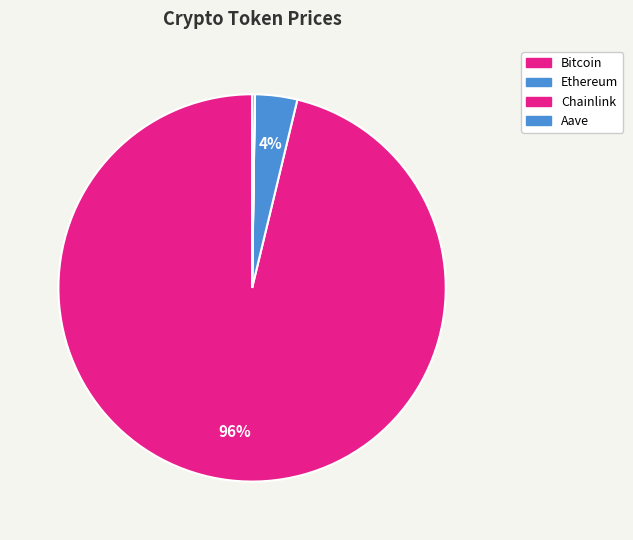

The Bitcoin slice represents 96% of the pie. True or false?

True